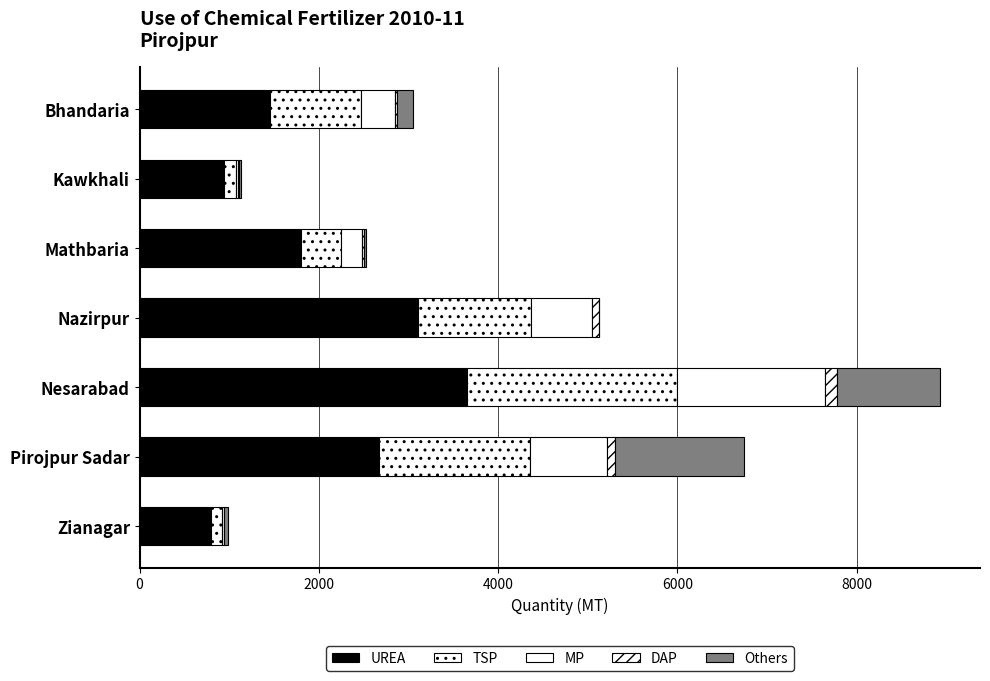

Count the number of categories in the chart.

7